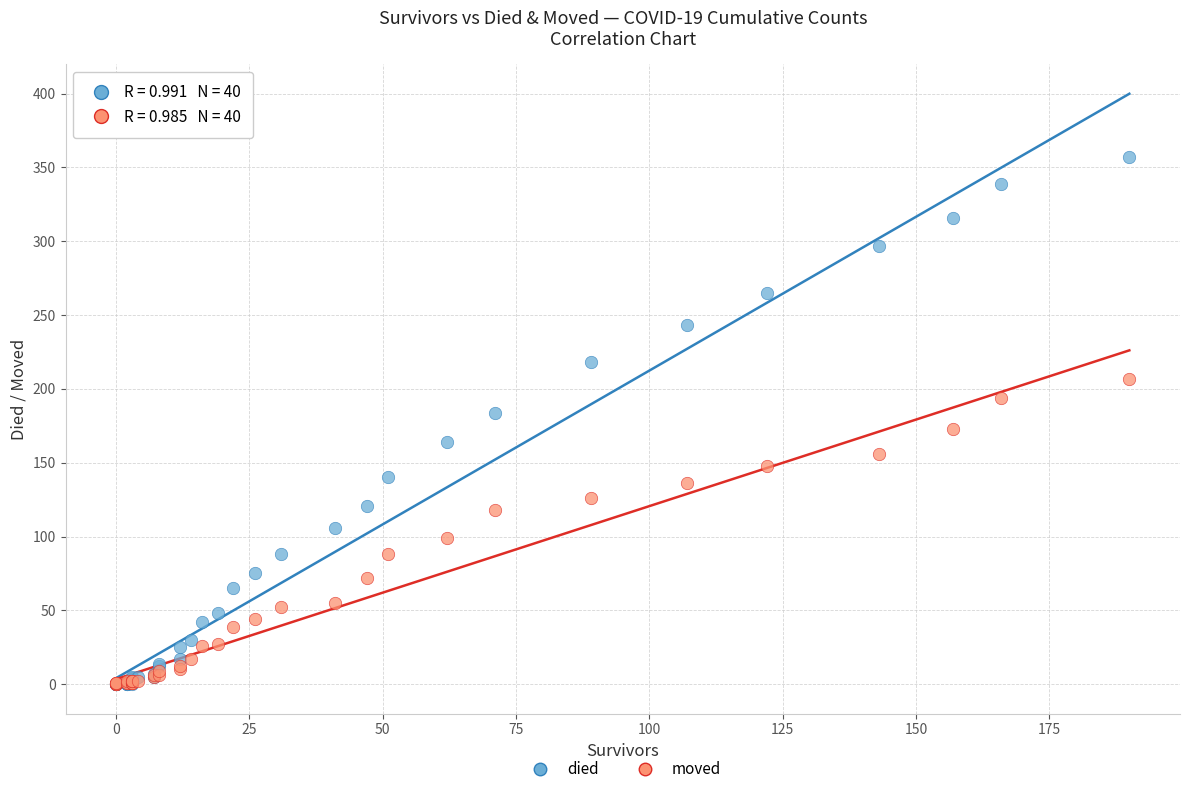

Which series has the largest Y range (max minus min)?

died